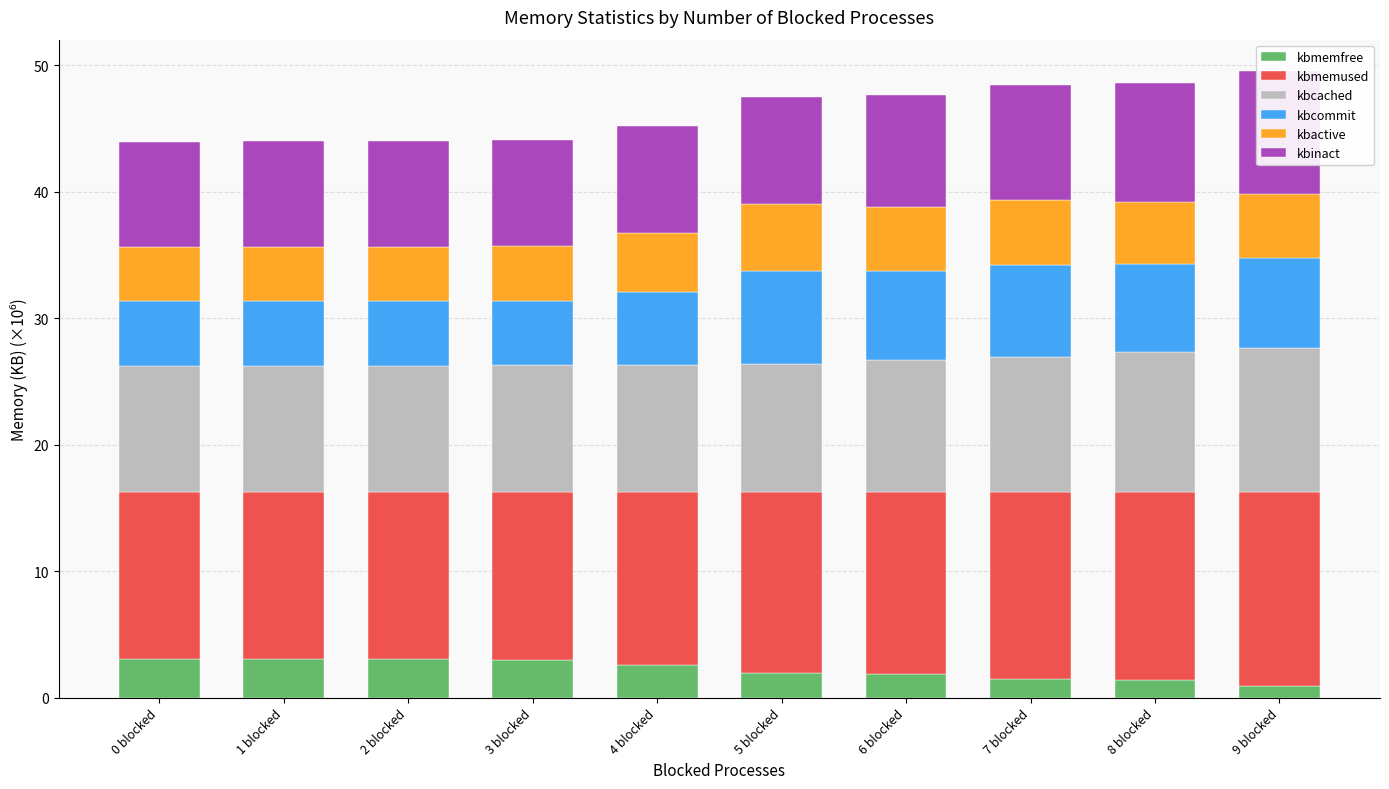

Between 3 blocked and 5 blocked, which is larger?

3 blocked